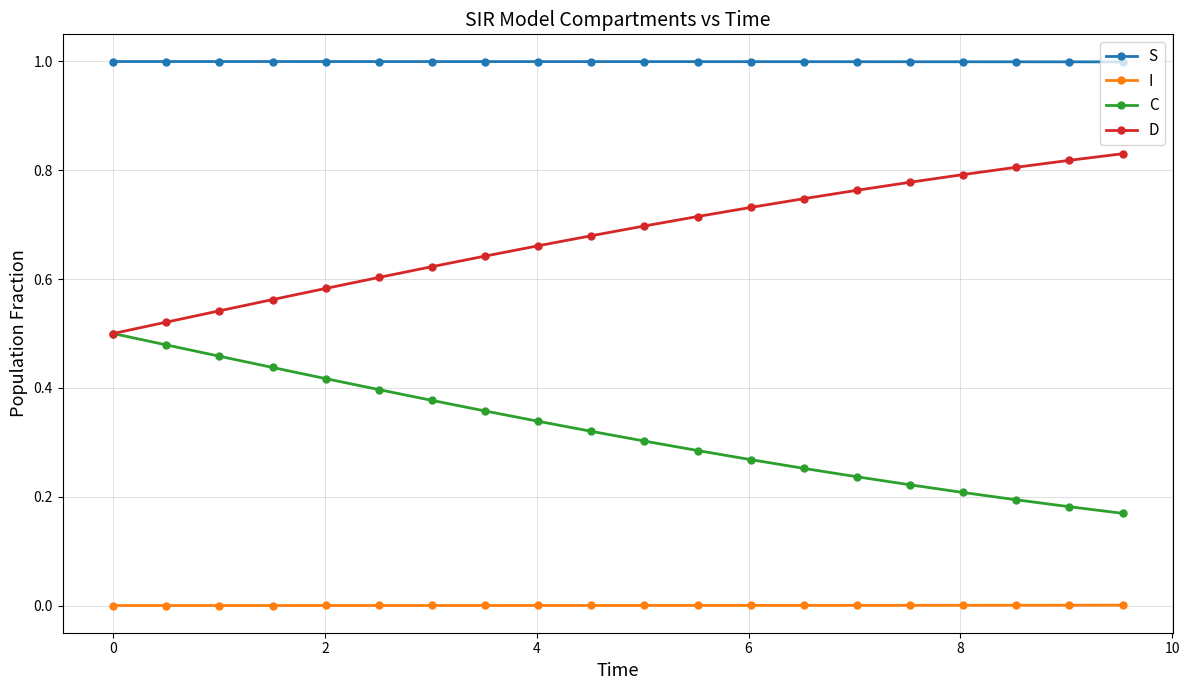

Which series has the largest total across all categories?

S